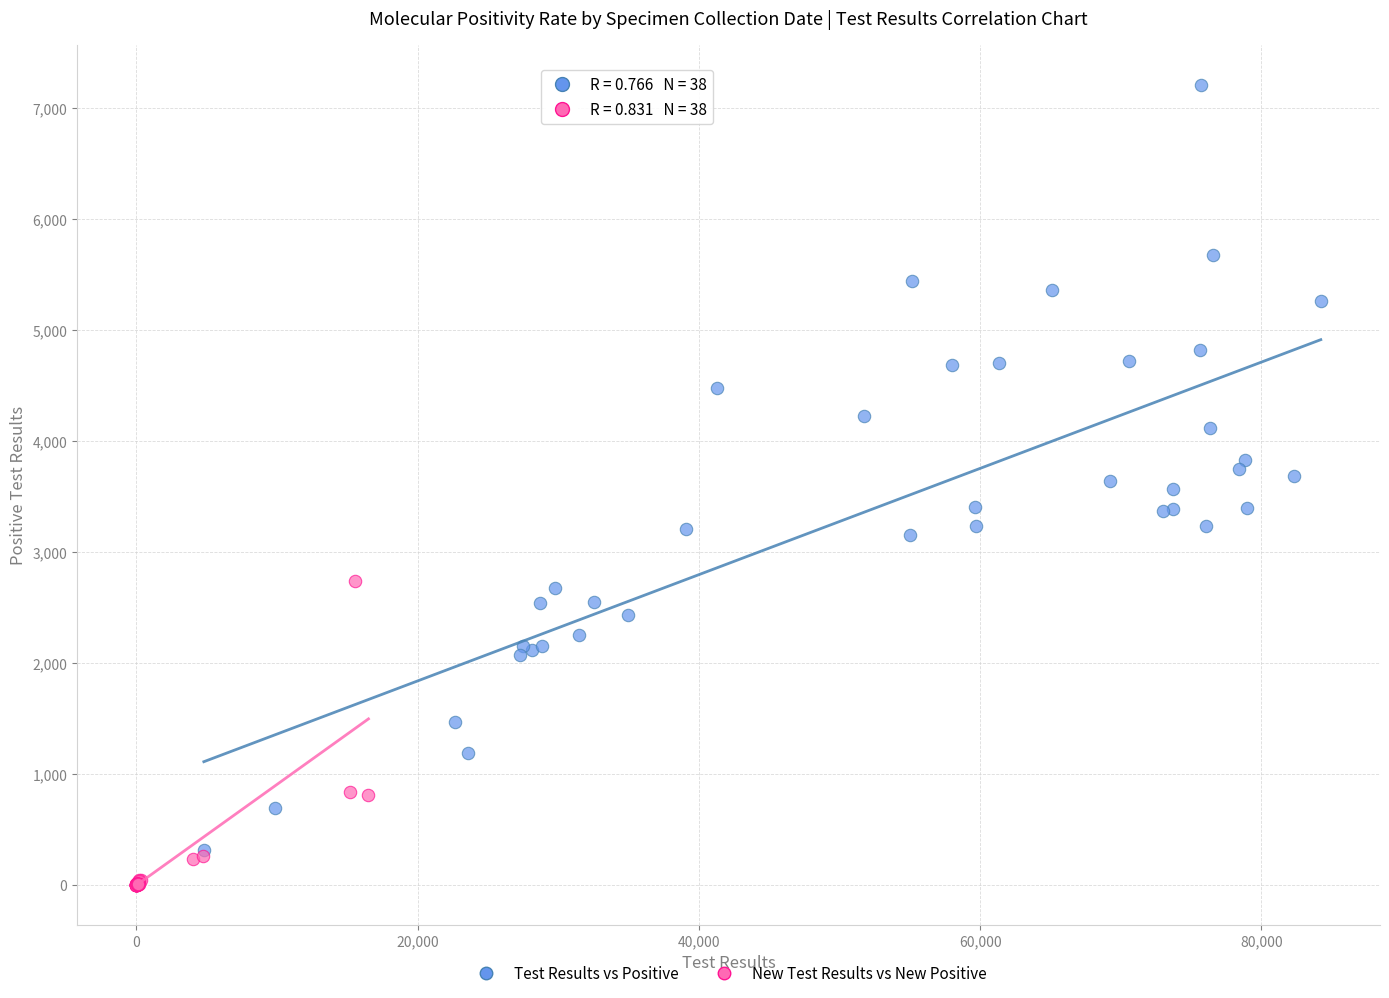

Which series has the widest spread of Y values?

Test Results vs Positive